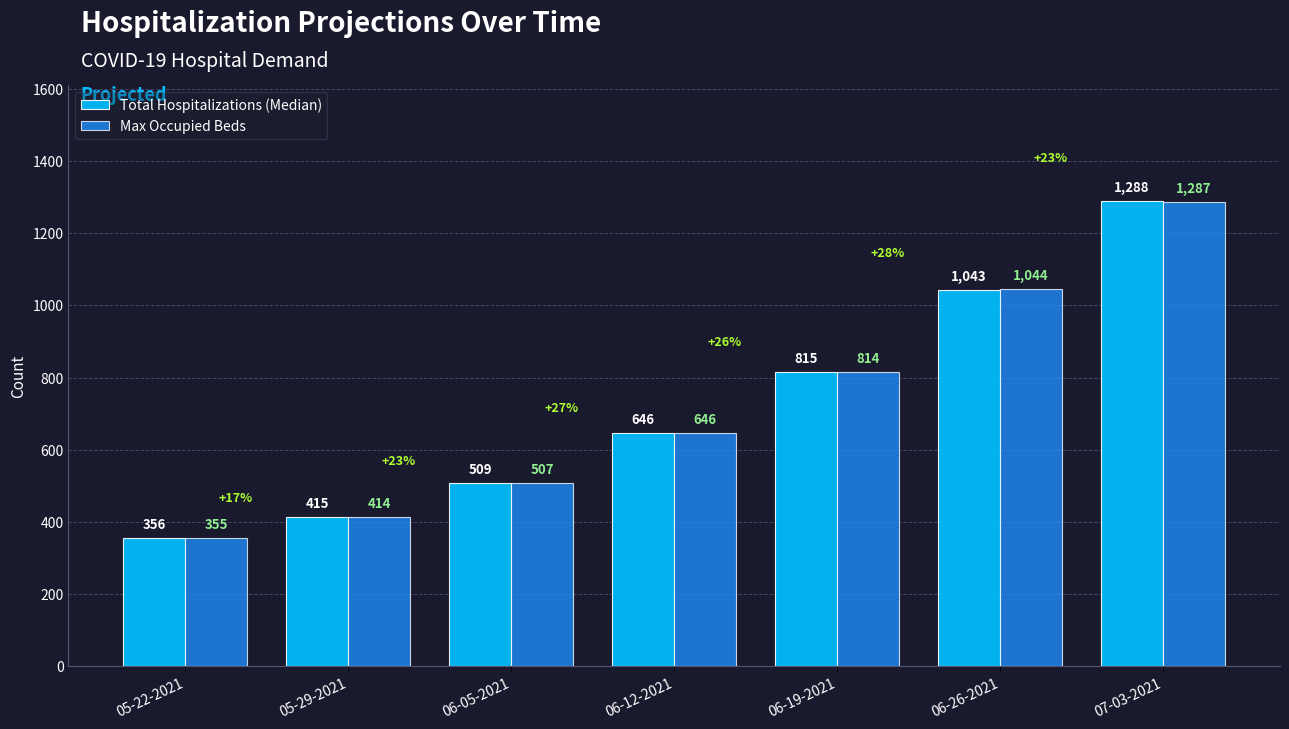

How many bars are there in each group?

2